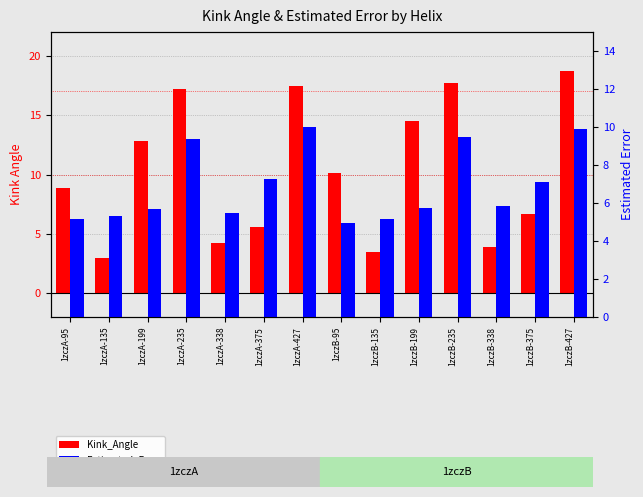

Which series has the widest spread of values?

Kink_Angle